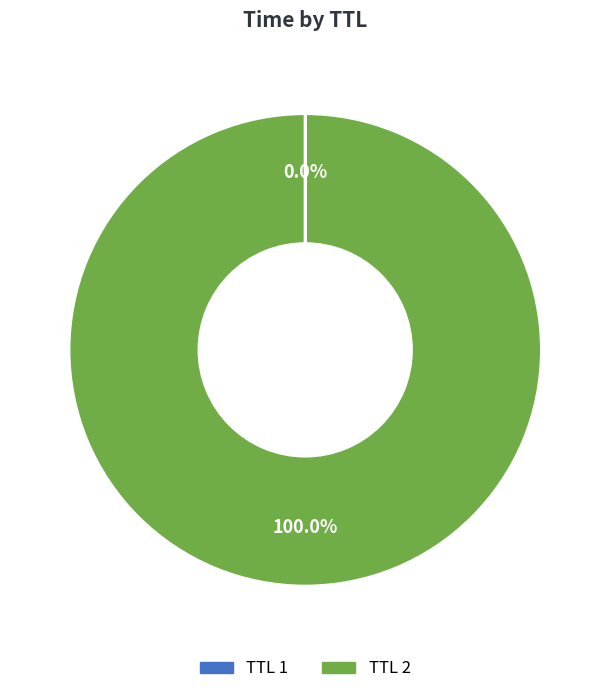

Does any single category account for the majority?

Yes